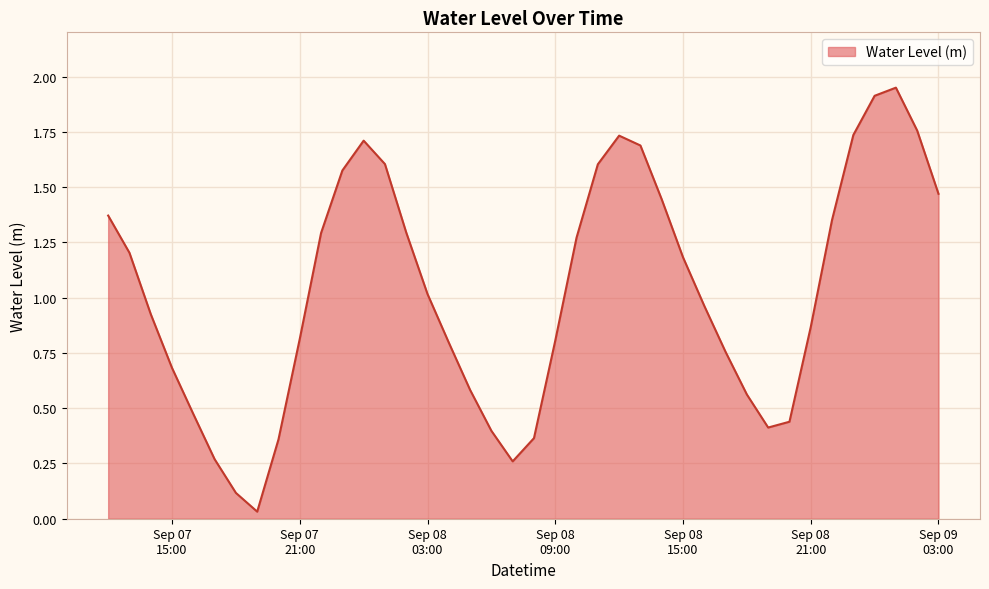

How many interior local peaks (higher than both neighbors) does the data have?

3